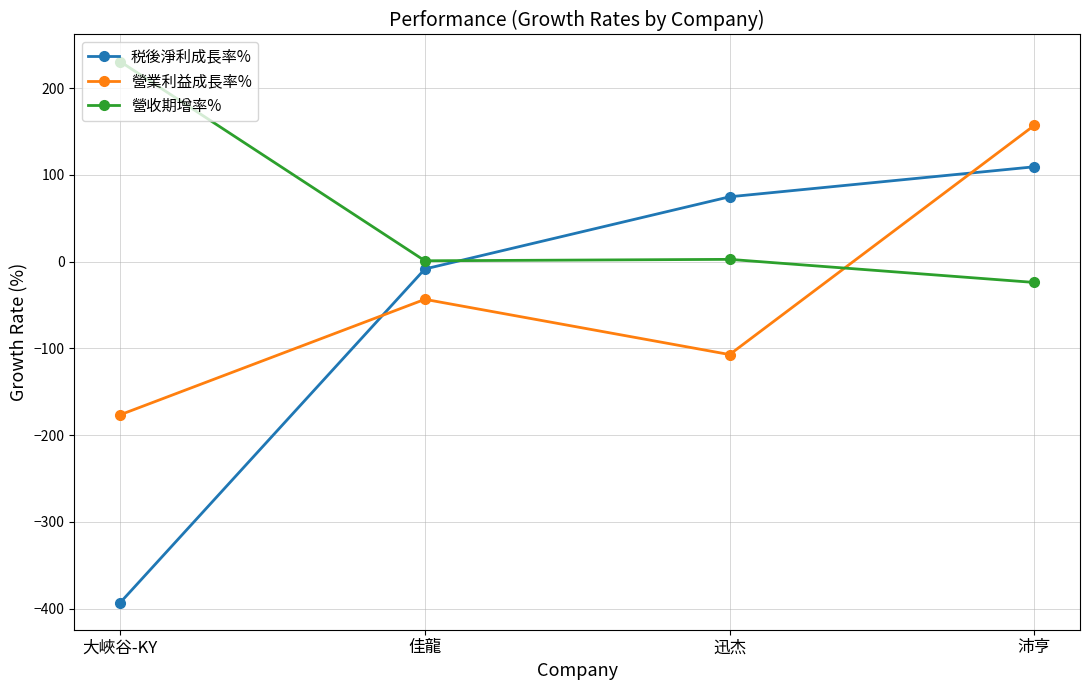

What is the label of the 1st point from the right?

沛亨